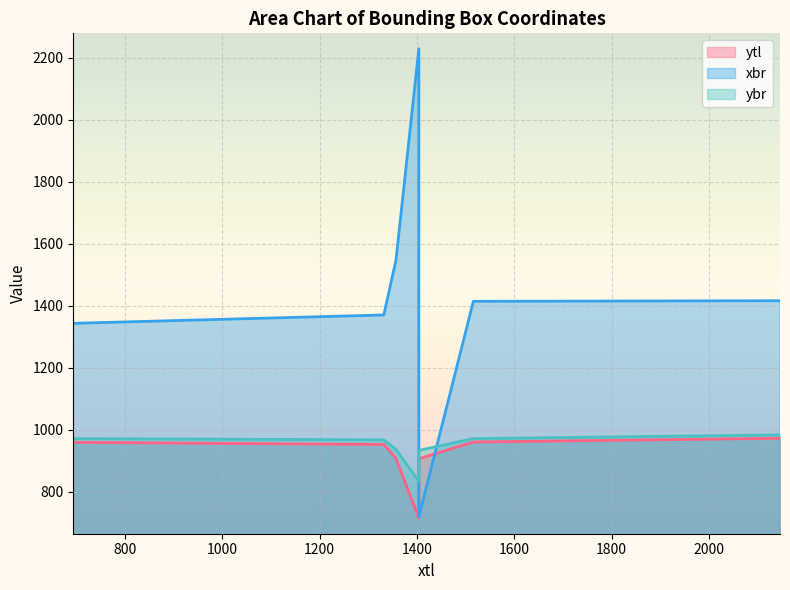

At which label does ytl first exceed 952?

694